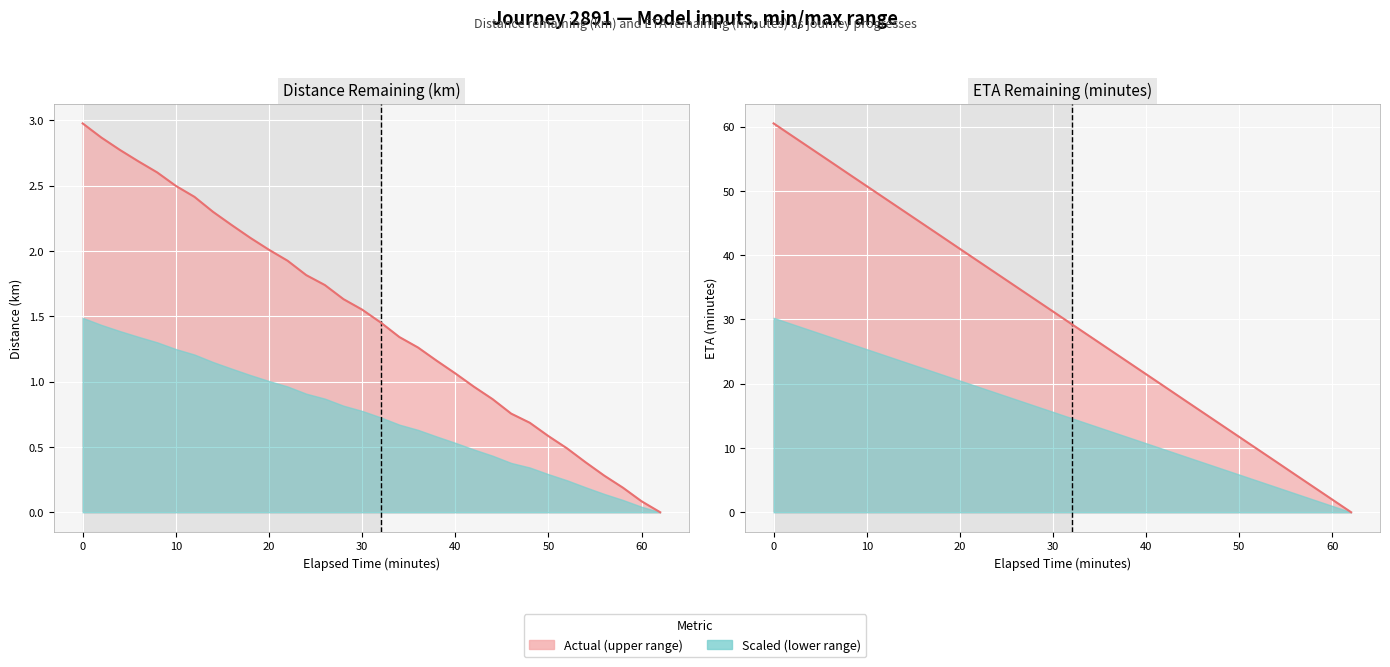

Reading left to right, extract all data points from this chart.

60.5	58.5	56.6	54.6	52.7	50.7	48.8	46.8	44.9	42.9	41.0	39.0	37.1	35.1	33.2	31.2	29.3	27.3	25.4	23.4	21.5	19.5	17.6	15.6	13.7	11.7	9.8	7.8	5.8	3.9	1.9	0.0